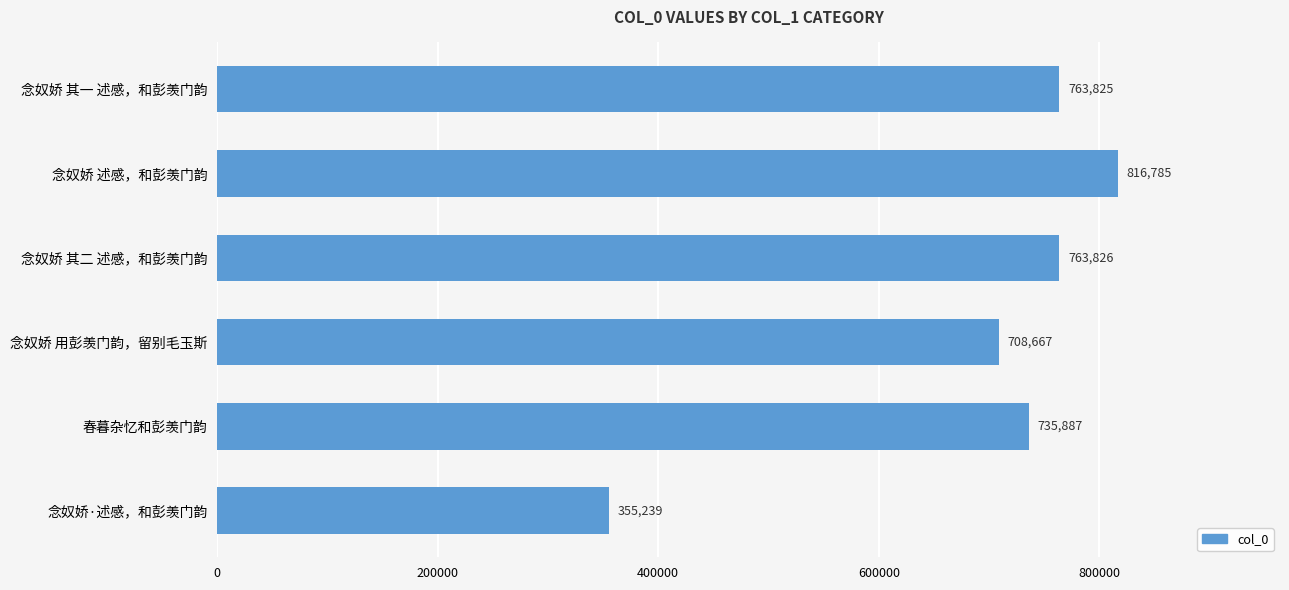

What is the sum of all values?

4144229